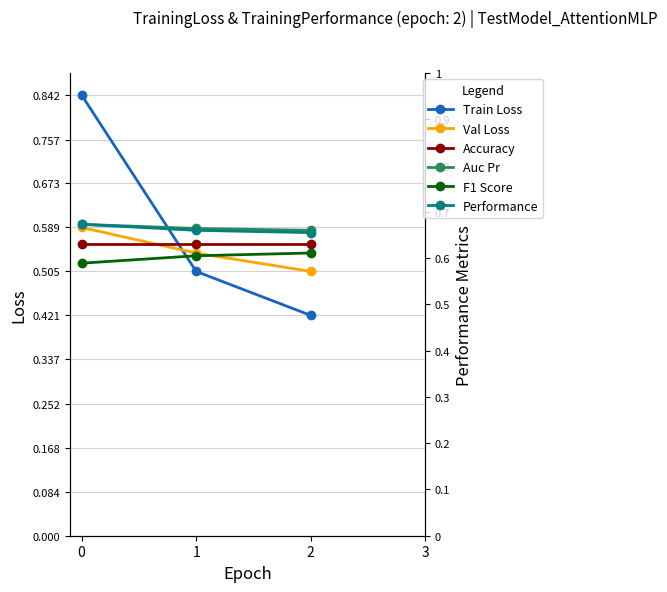

Reading right to left, what are all the values shown in this chart?

Train Loss: 0.4	0.5	0.8
Val Loss: 0.5	0.5	0.6
Accuracy: 0.6	0.6	0.6
Auc Pr: 0.7	0.7	0.7
F1 Score: 0.6	0.6	0.6
Performance: 0.7	0.7	0.7